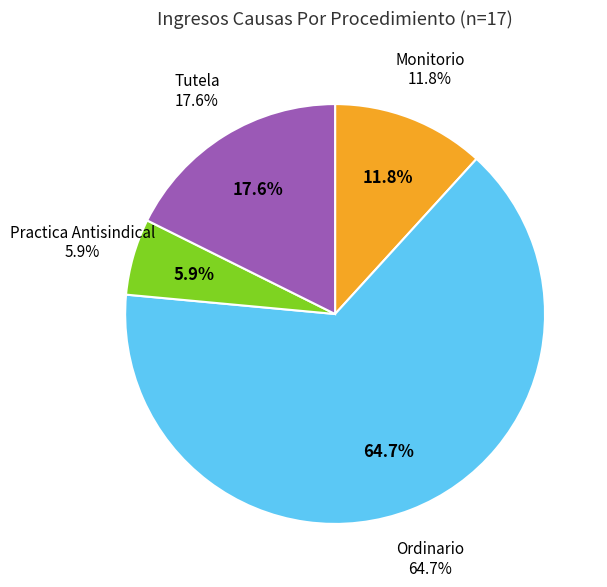

What percentage is the Practica Antisindical slice, to the nearest percent?

6%